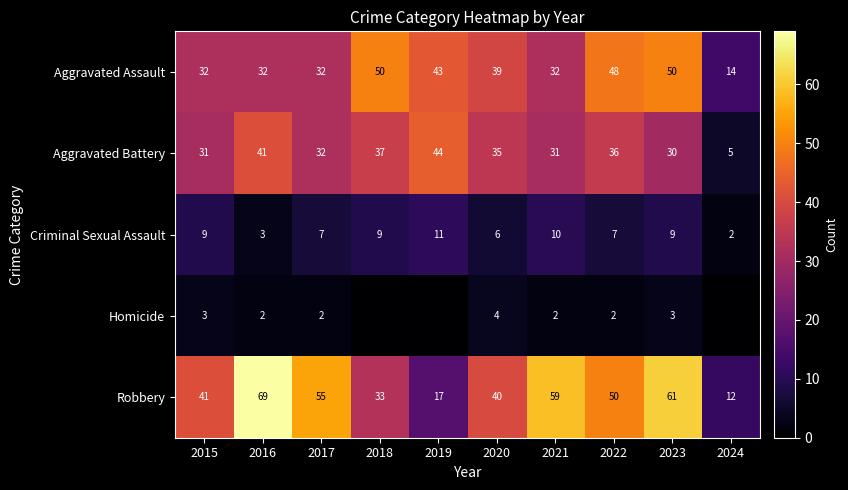

What is the sum of the Criminal Sexual Assault values at 2020 and 2024?

8